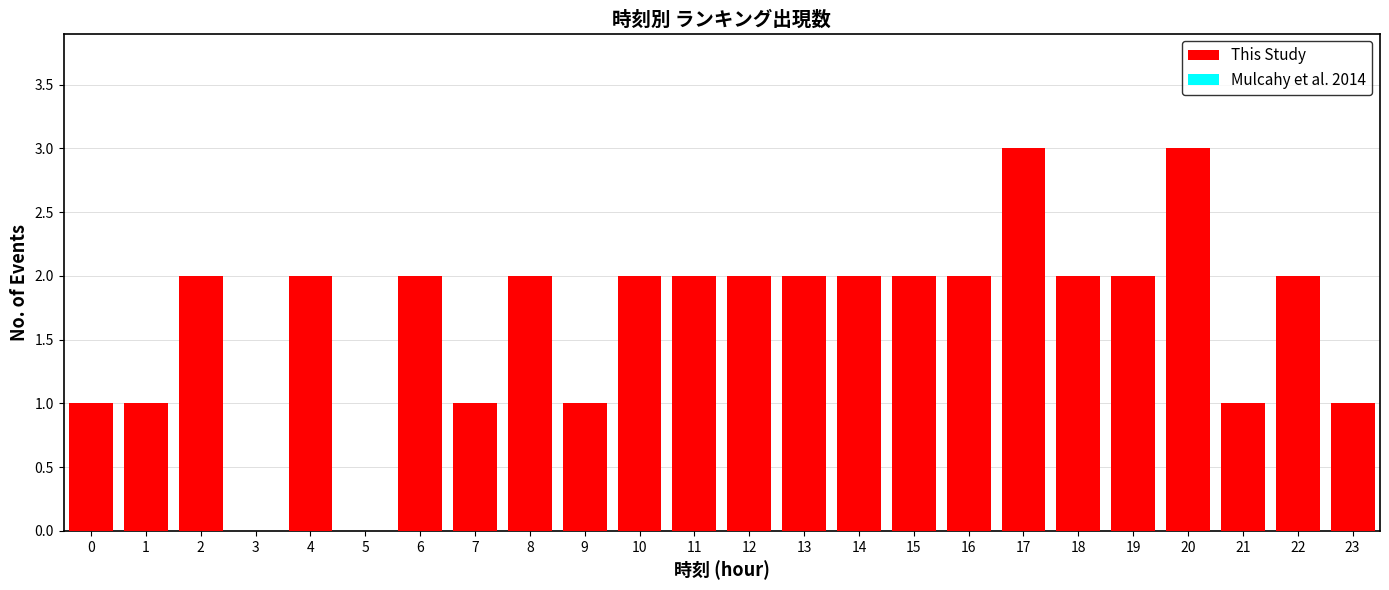

Reading right to left, transcribe all the data shown in this chart.

23=1	22=2	21=1	20=3	19=2	18=2	17=3	16=2	15=2	14=2	13=2	12=2	11=2	10=2	9=1	8=2	7=1	6=2	5=0	4=2	3=0	2=2	1=1	0=1